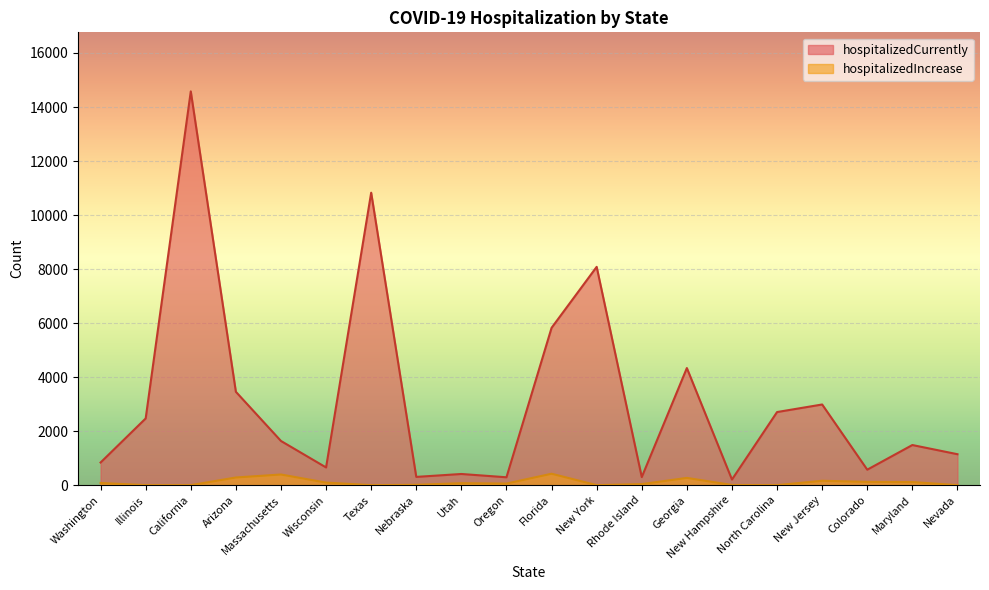

What is the difference between the maximum and minimum values in the hospitalizedIncrease series?

422